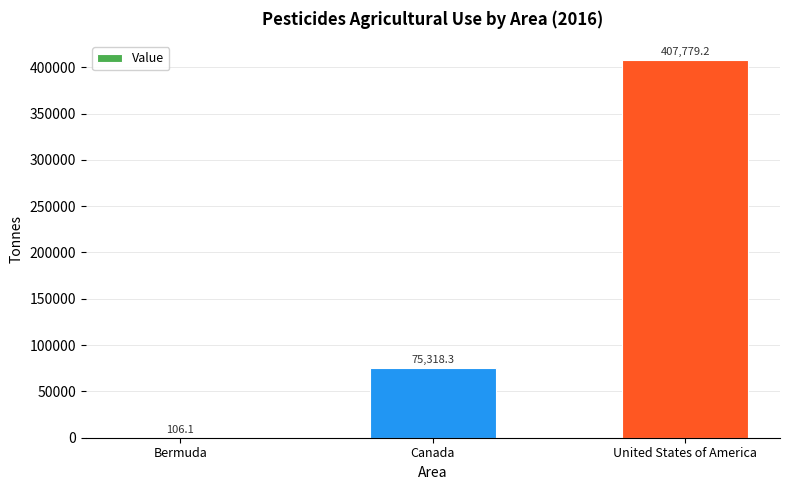

How many data points does each series have?

3